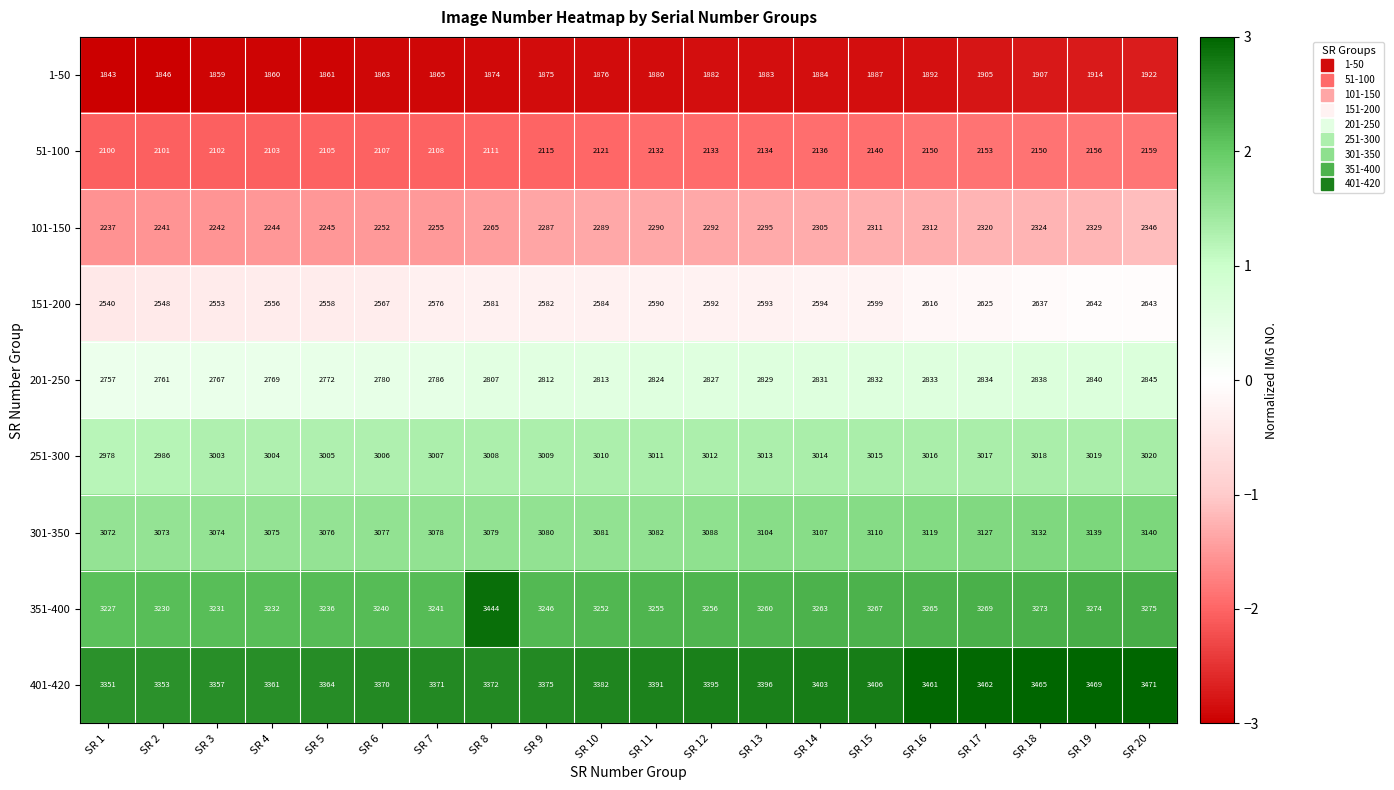

Which category has the lowest value across all series?

SR 1